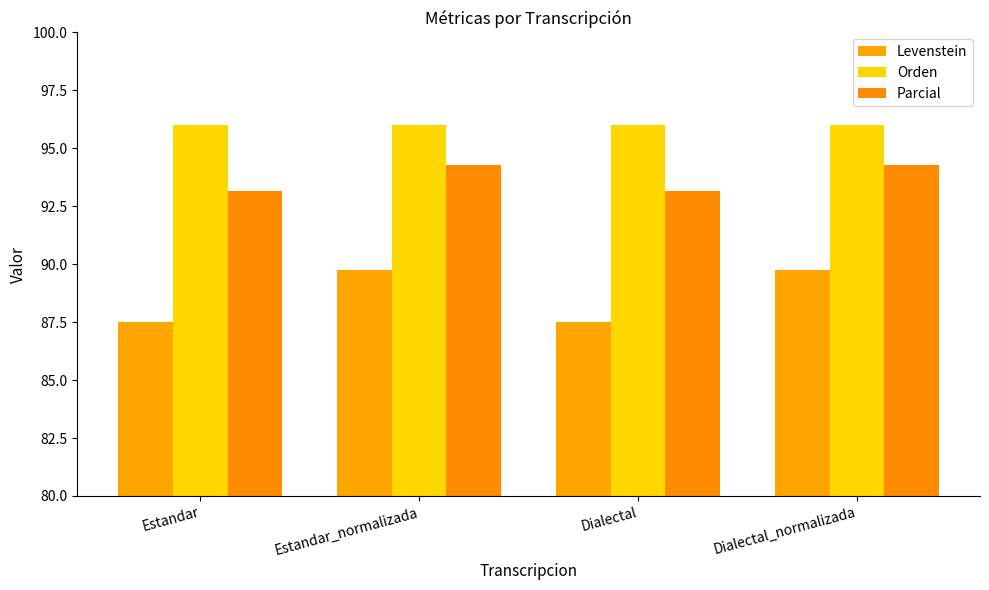

What is the difference between the highest and lowest values at Dialectal?

8.5